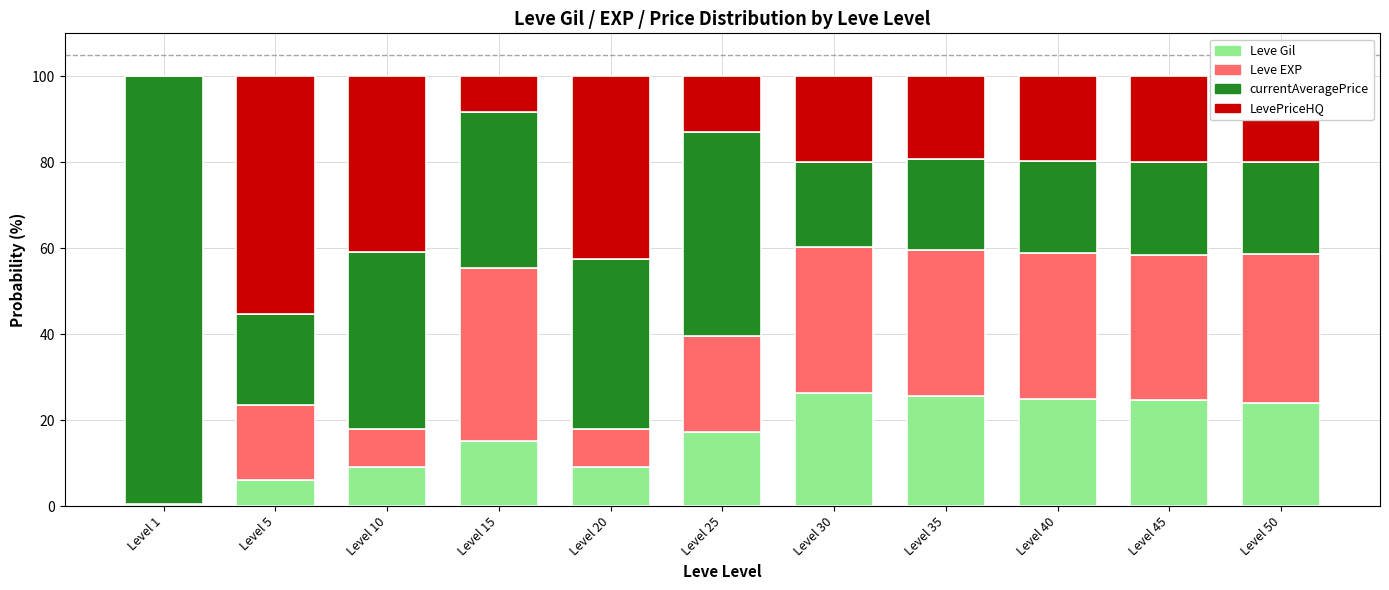

True or false: Leve Gil has a value of 25.0 at Level 40.

True